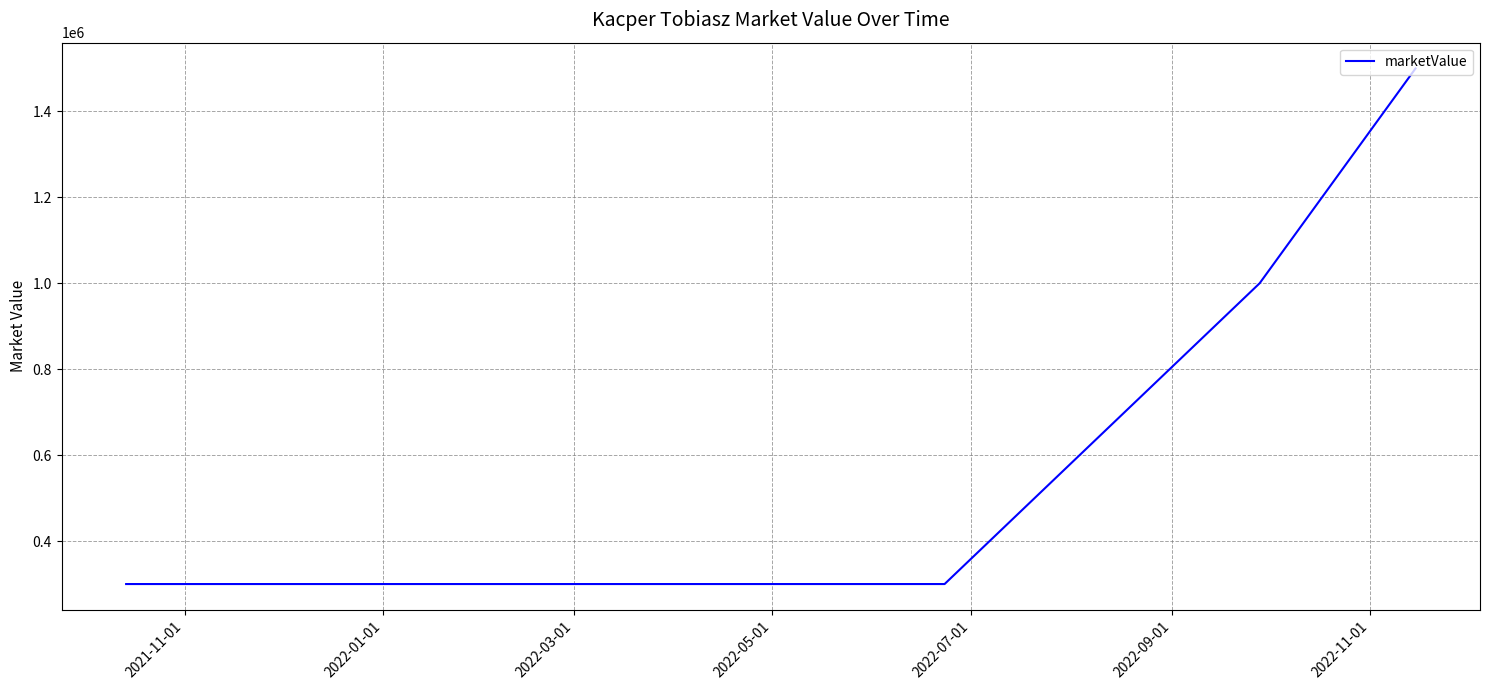

What is the maximum value shown in the chart?

1500000